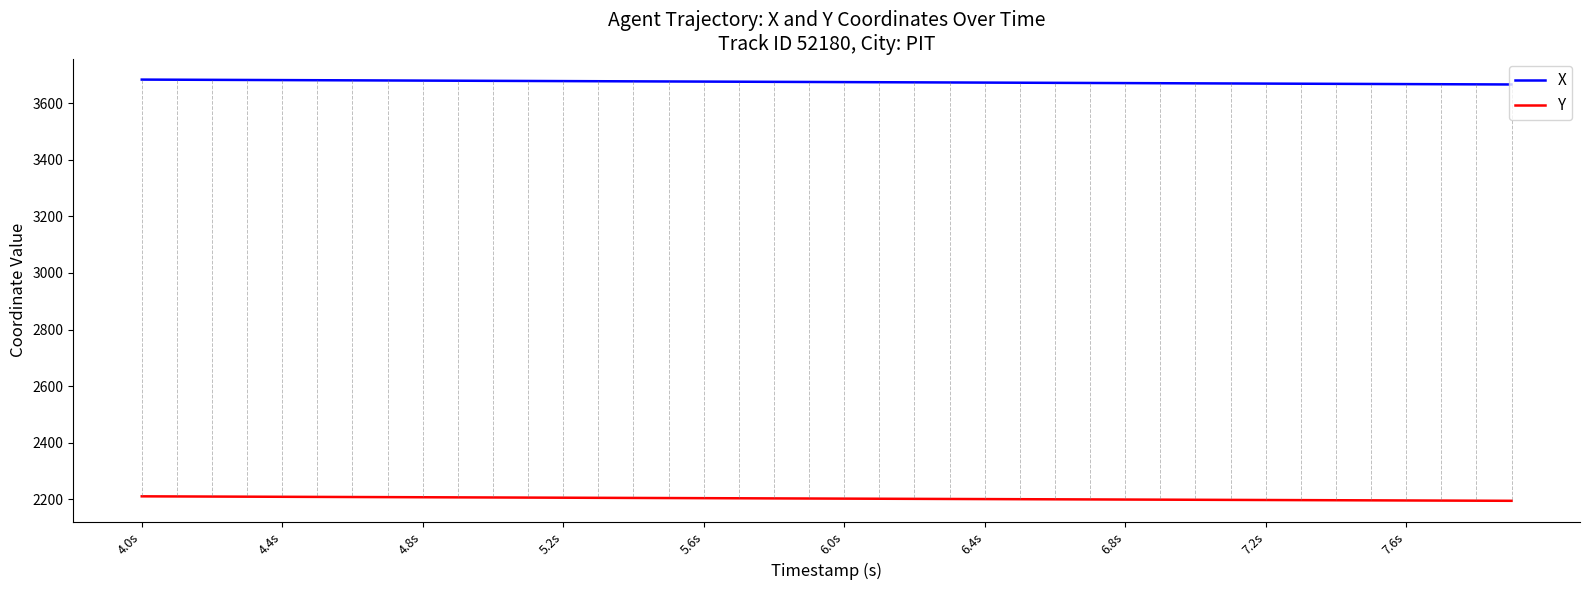

What is the lowest value of the Y series?

2194.9